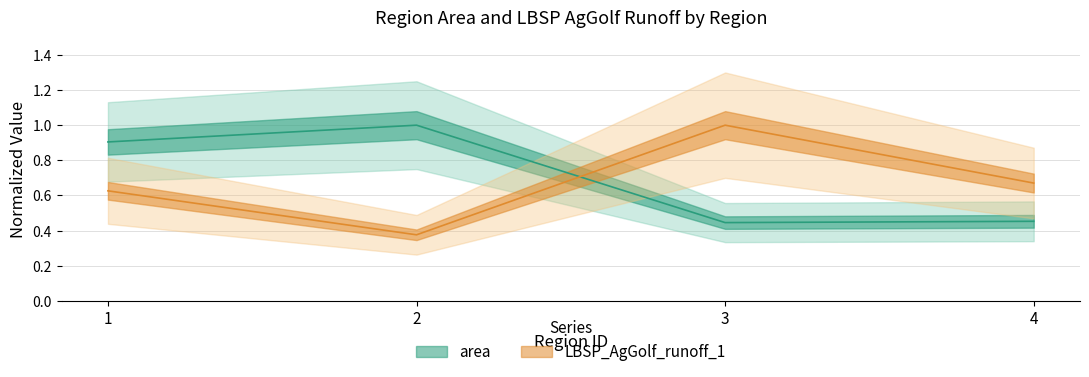

True or false: area has a value of 0.5 at 2.

False